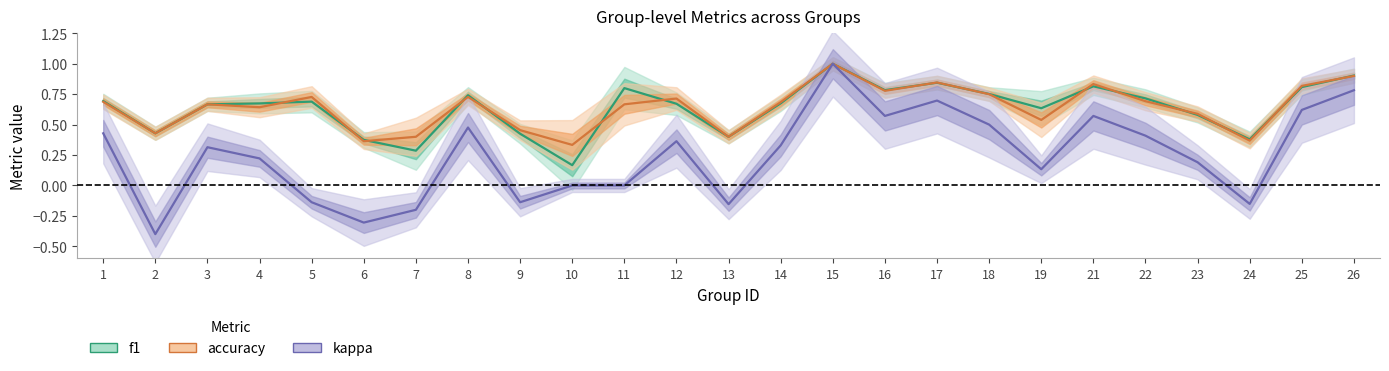

How many negative values does the kappa series have?

7